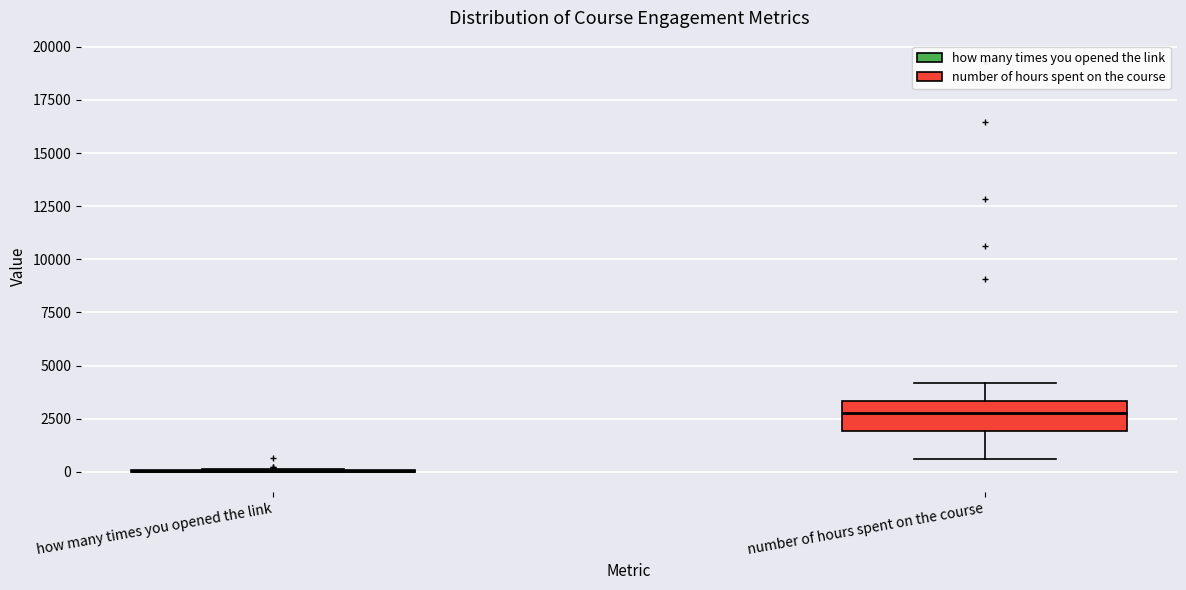

Reading left to right, read every box against the y-axis: the position of its median line, the range the box covers, and the ends of its whiskers. The values are not printed on the chart, so give them approximately, as read against the axis.

how many times you opened the link: box collapsed to a line at 0, whiskers 0 to 0
number of hours spent on the course: median 3000, box 2000 to 3500, whiskers 500 to 4000